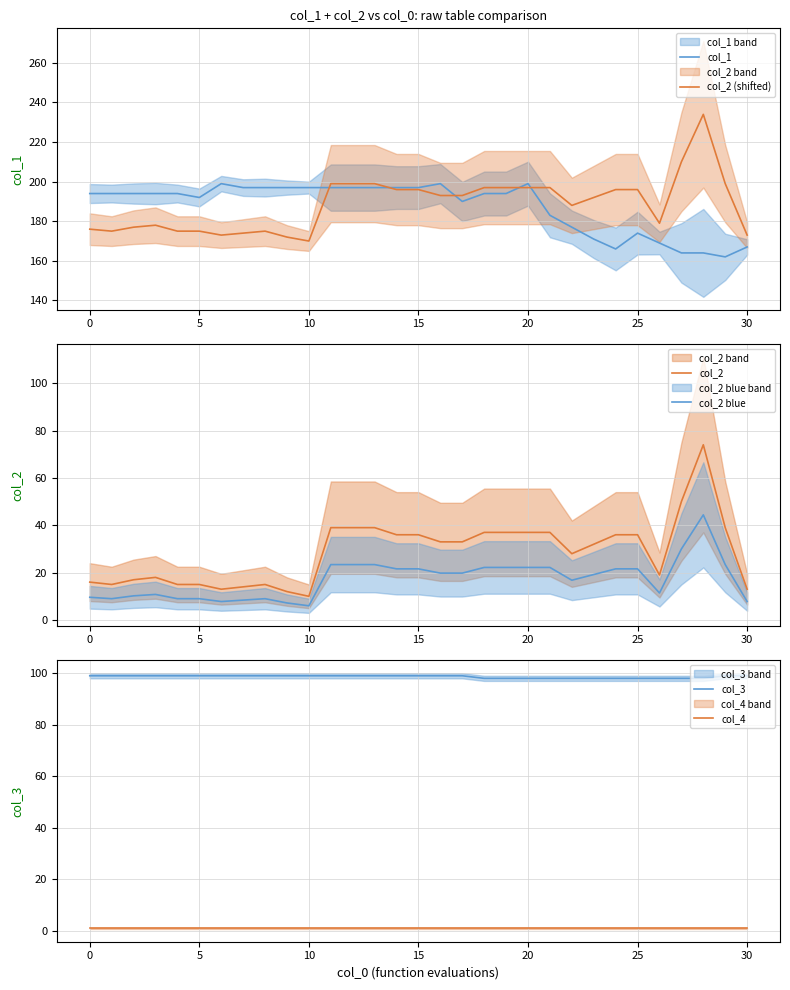

What is the minimum value shown in the chart?

1.0